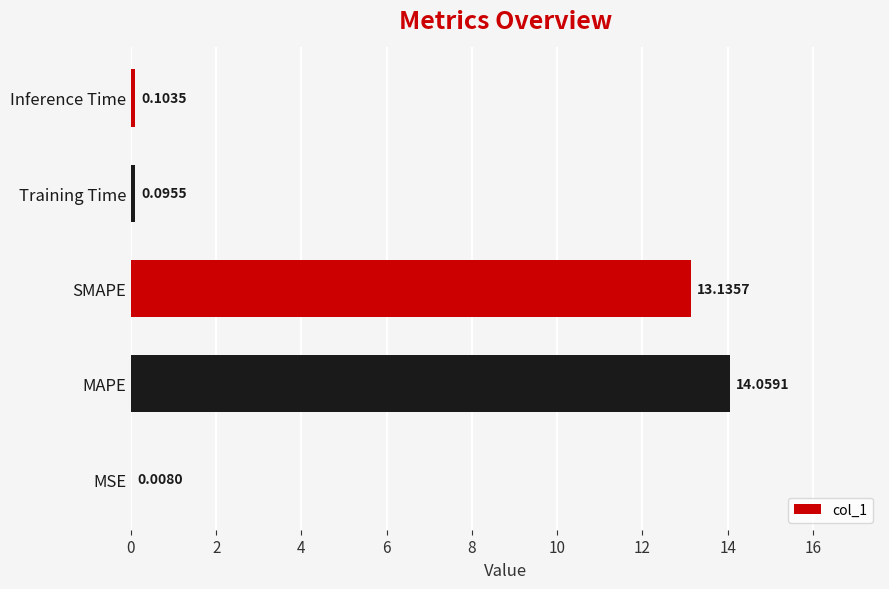

What is the average value?

5.5